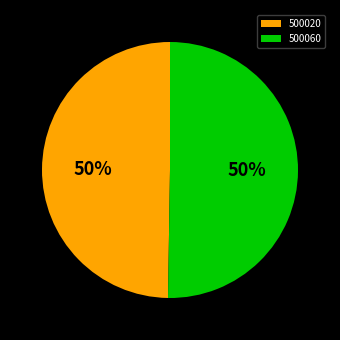

How many segments does this pie chart have?

2